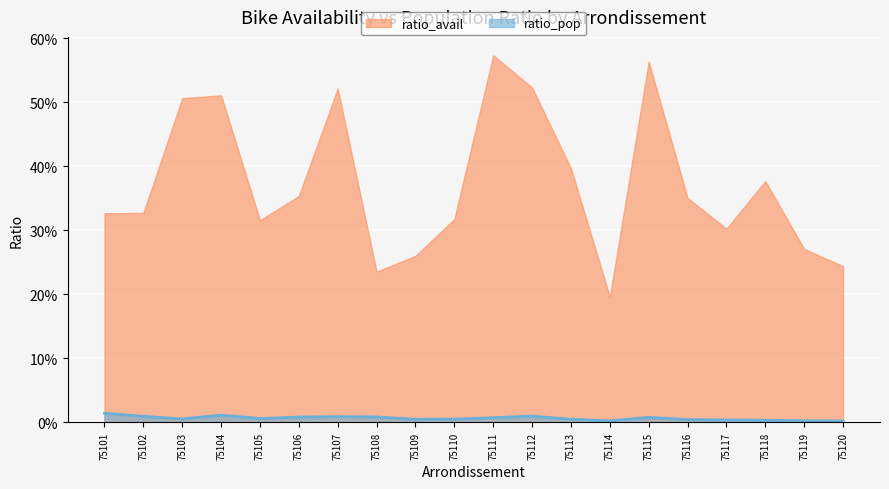

Does the chart display data point markers on the line(s)?

No